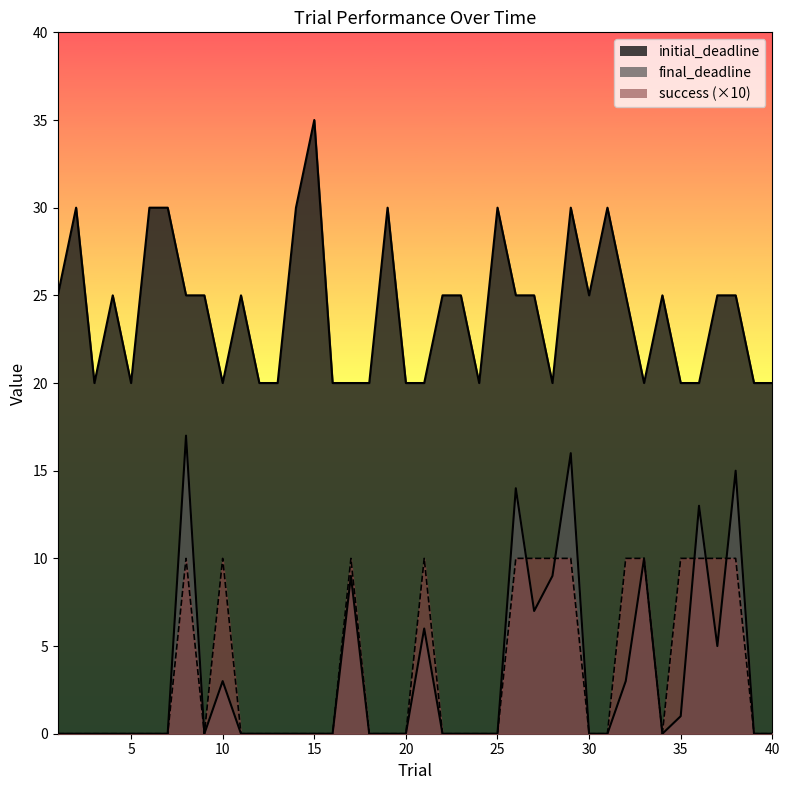

Is the value of success at 15 greater than the value of initial_deadline at 33?

No